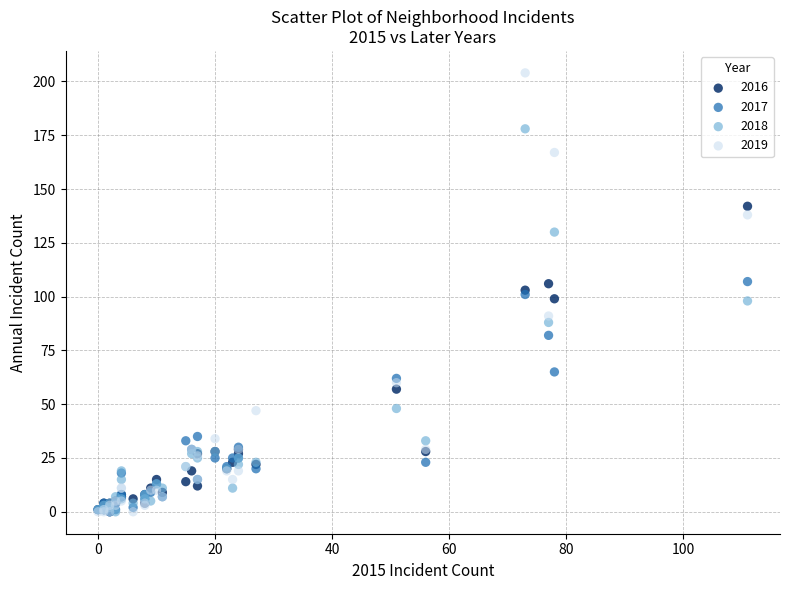

In the 2016 series, what Y value is closest to 71?

57